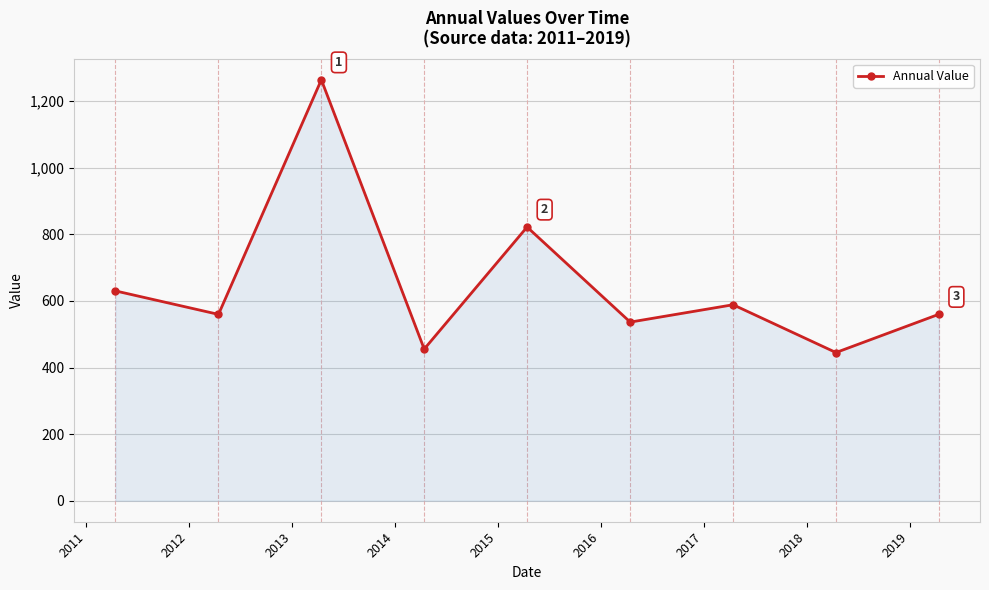

Count the number of data series in this chart.

1